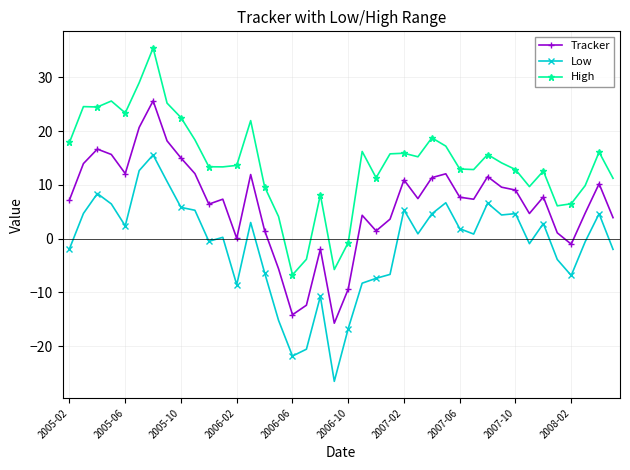

Count the number of categories in the chart.

40